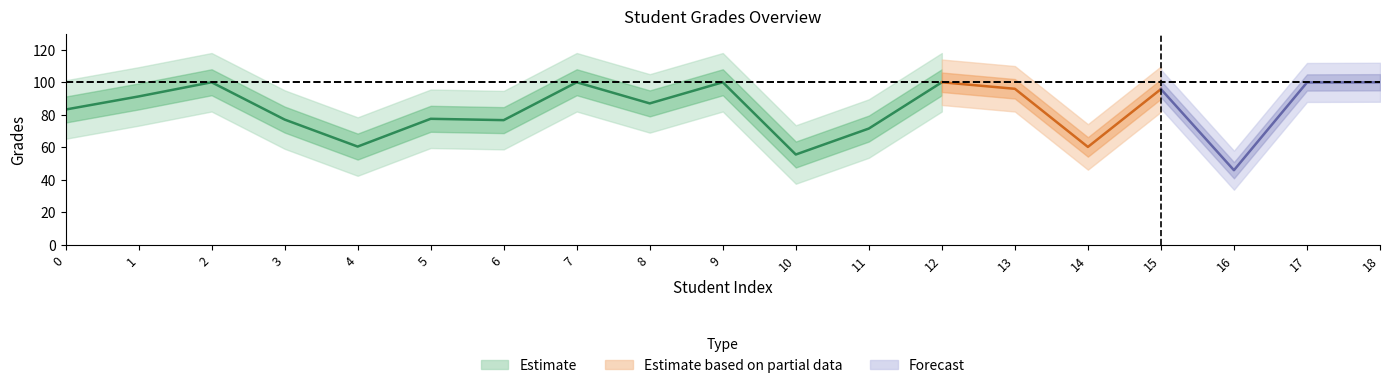

What is the value of the 14th point from the left?

96.0